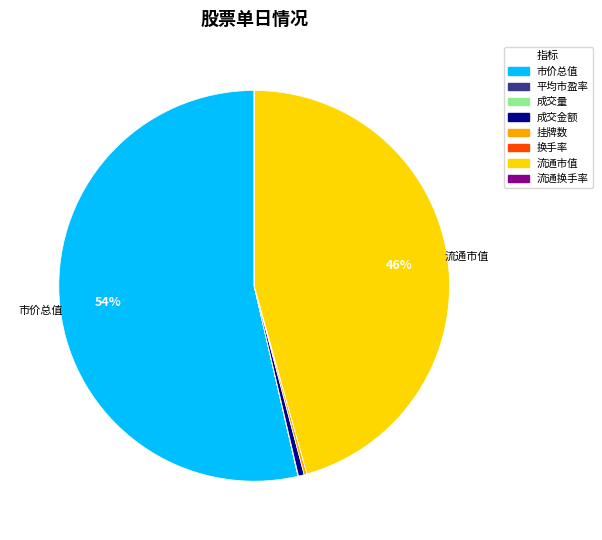

Is it true that 市价总值 is 54% of the pie?

True